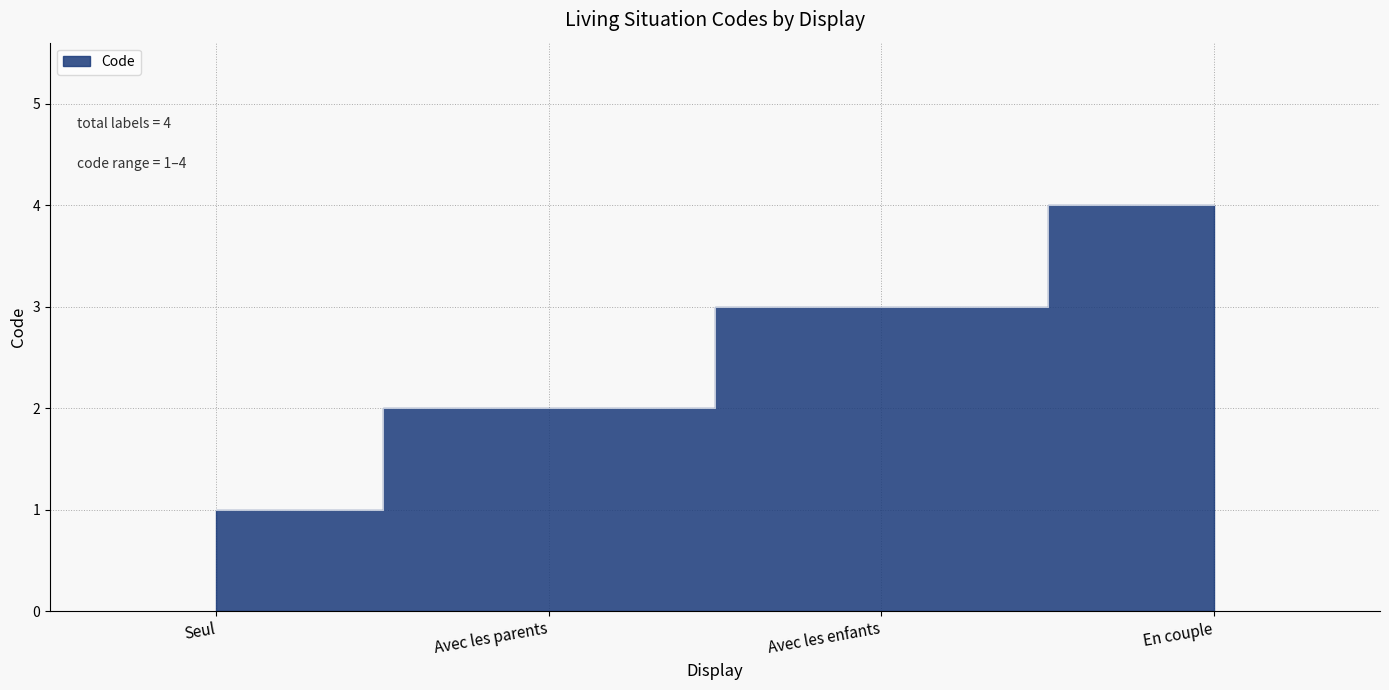

Count the number of categories in the chart.

4